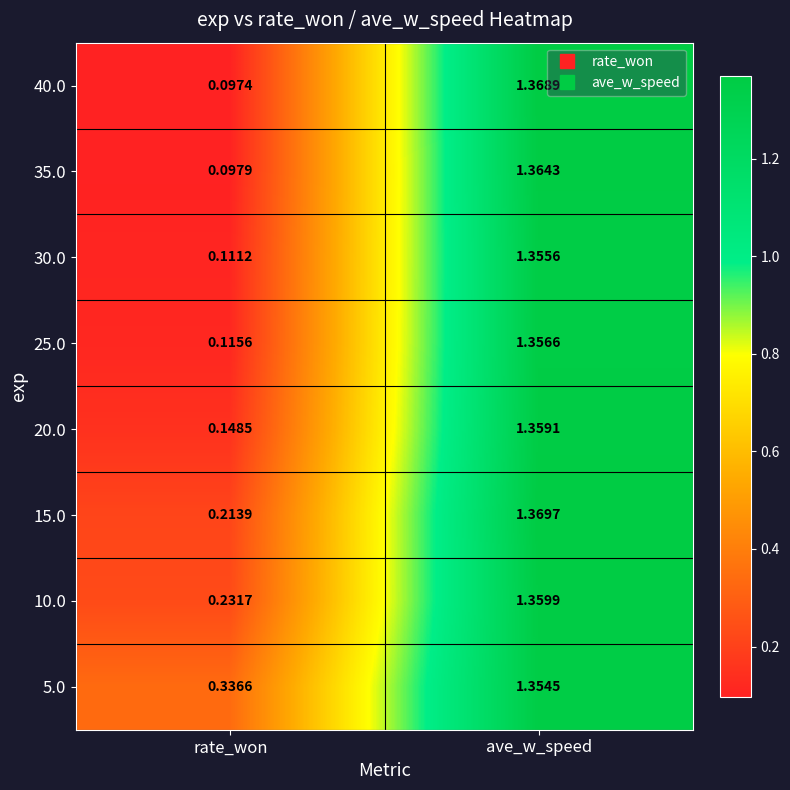

Is the value of 15.0 at ave_w_speed greater than the value of 40.0 at ave_w_speed?

Yes